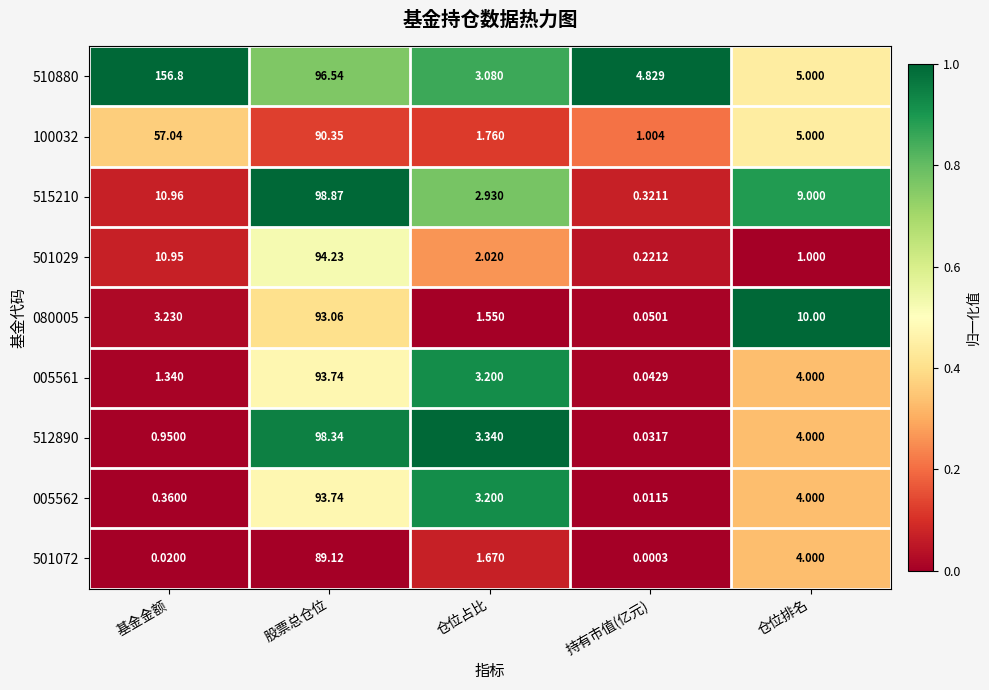

Which series has the largest total across all categories?

510880